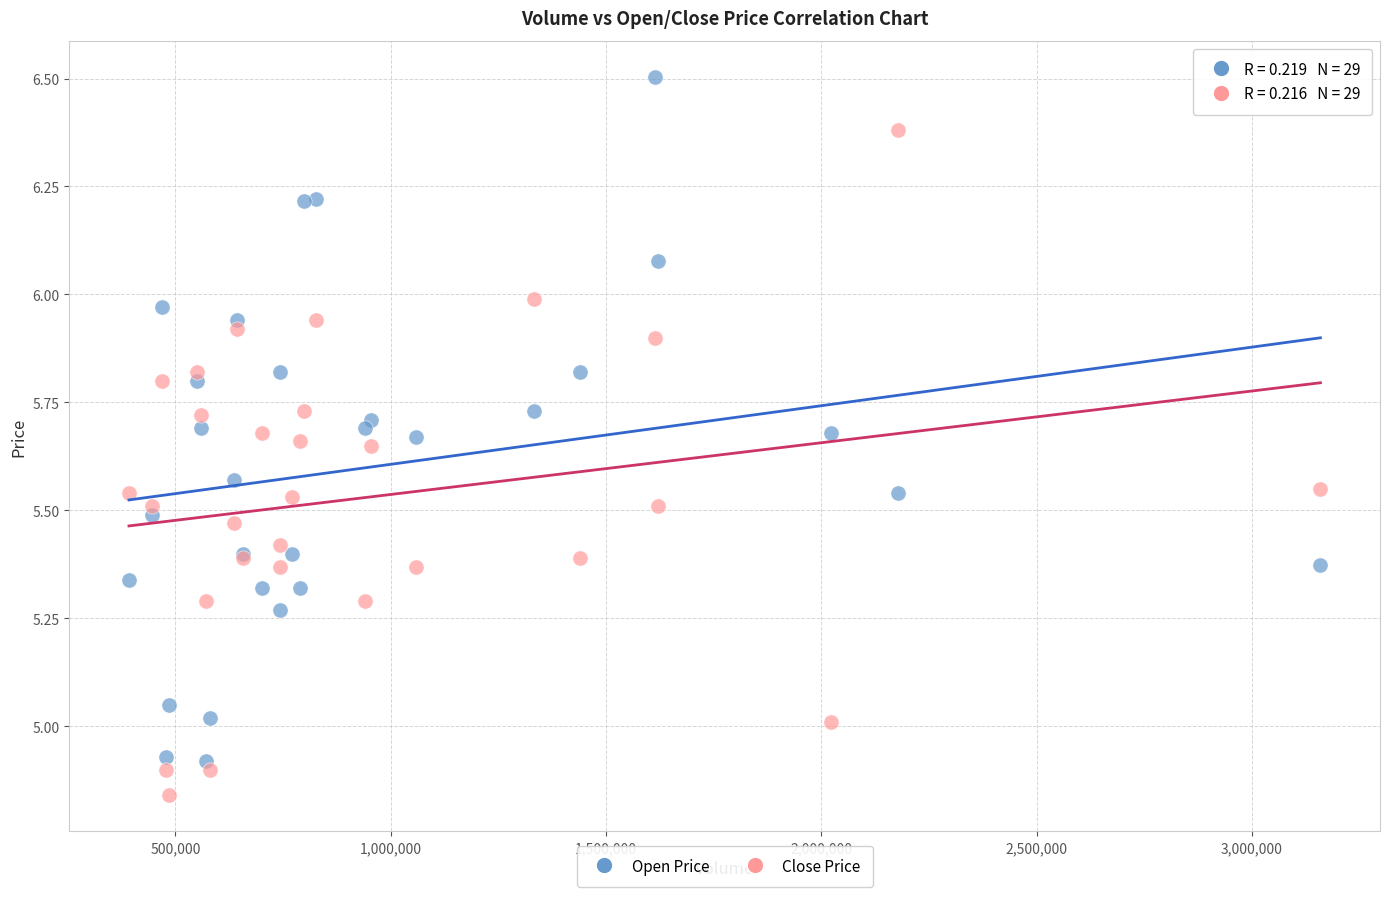

Which series contains the highest Y value?

Open Price